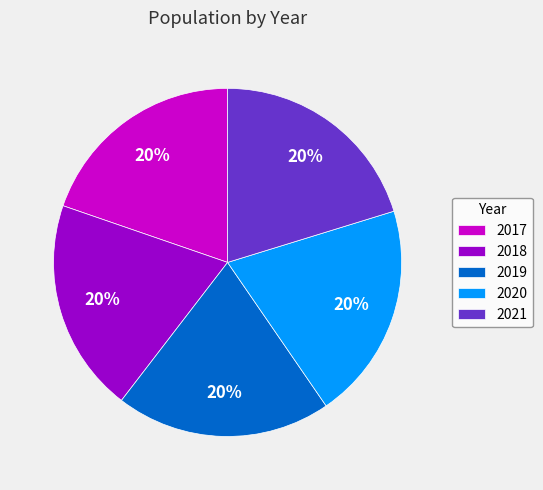

To the nearest percent, what is the combined percentage of 2019 and 2017?

40%